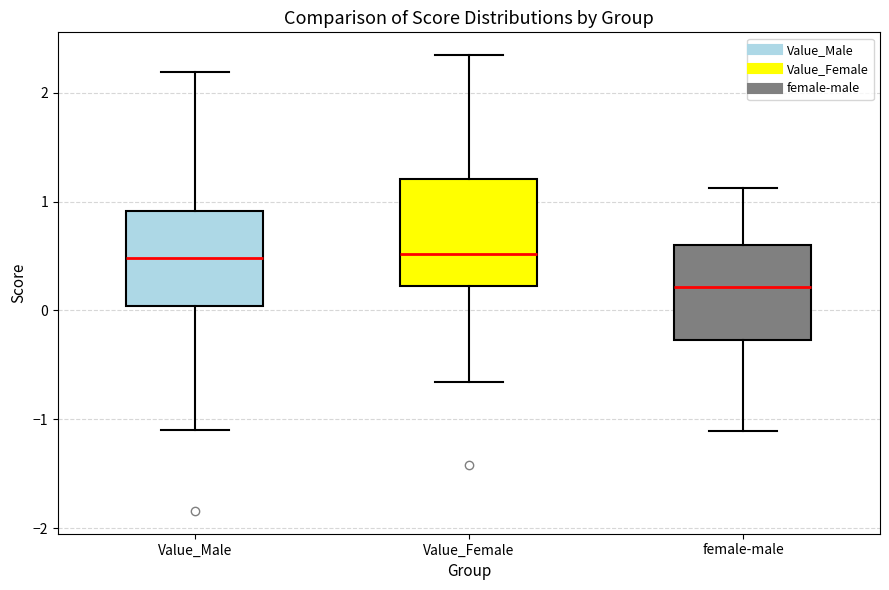

Reading left to right, read every box against the y-axis: the position of its median line, the range the box covers, and the ends of its whiskers. The values are not printed on the chart, so give them approximately, as read against the axis.

Value_Male: median 0.5, box 0.0 to 0.9, whiskers -1.1 to 2.2
Value_Female: median 0.5, box 0.2 to 1.2, whiskers -0.7 to 2.3
female-male: median 0.2, box -0.3 to 0.6, whiskers -1.1 to 1.1